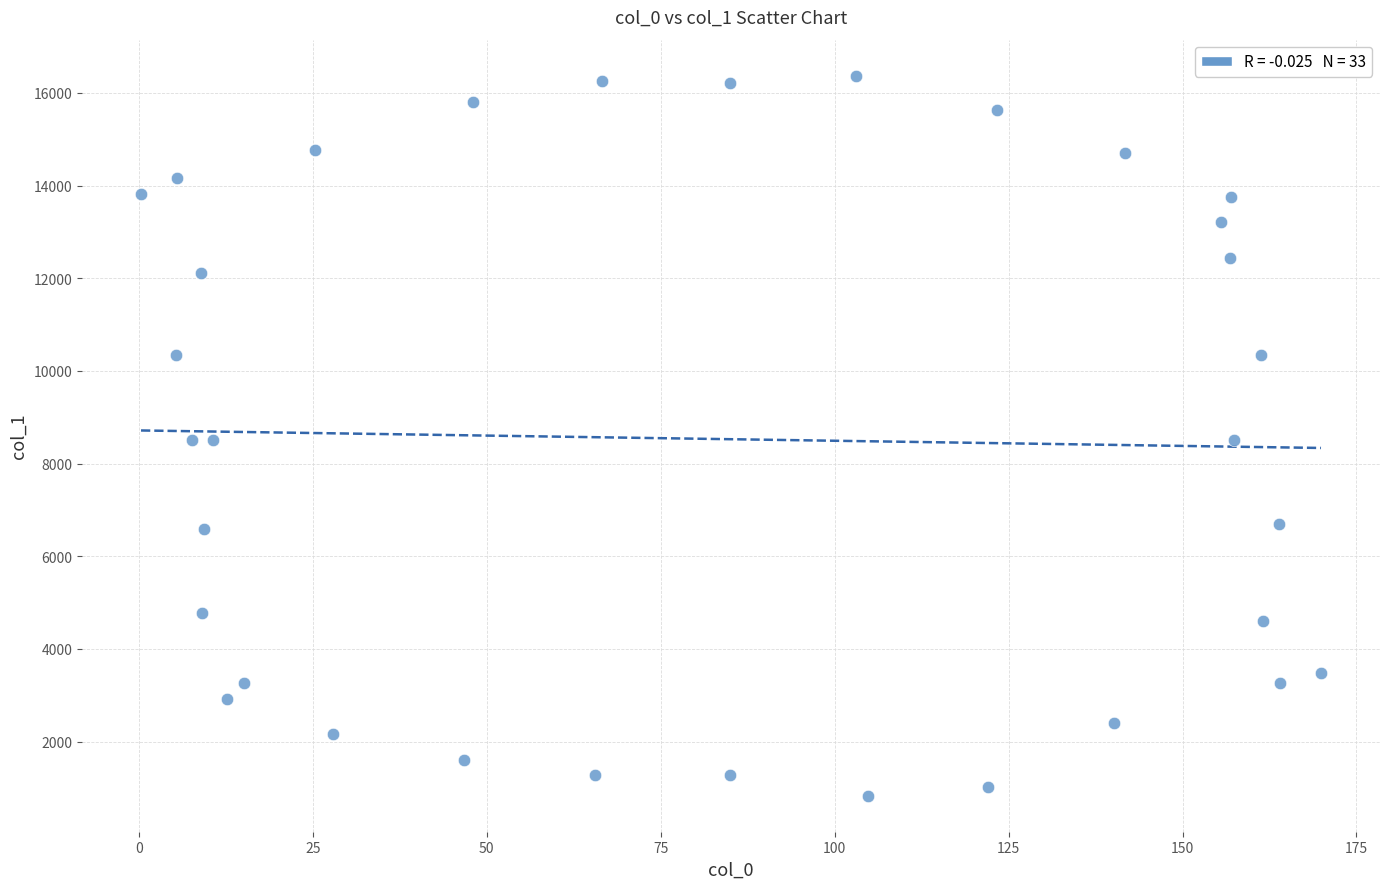

What is the range of X values (max minus min)?

169.6